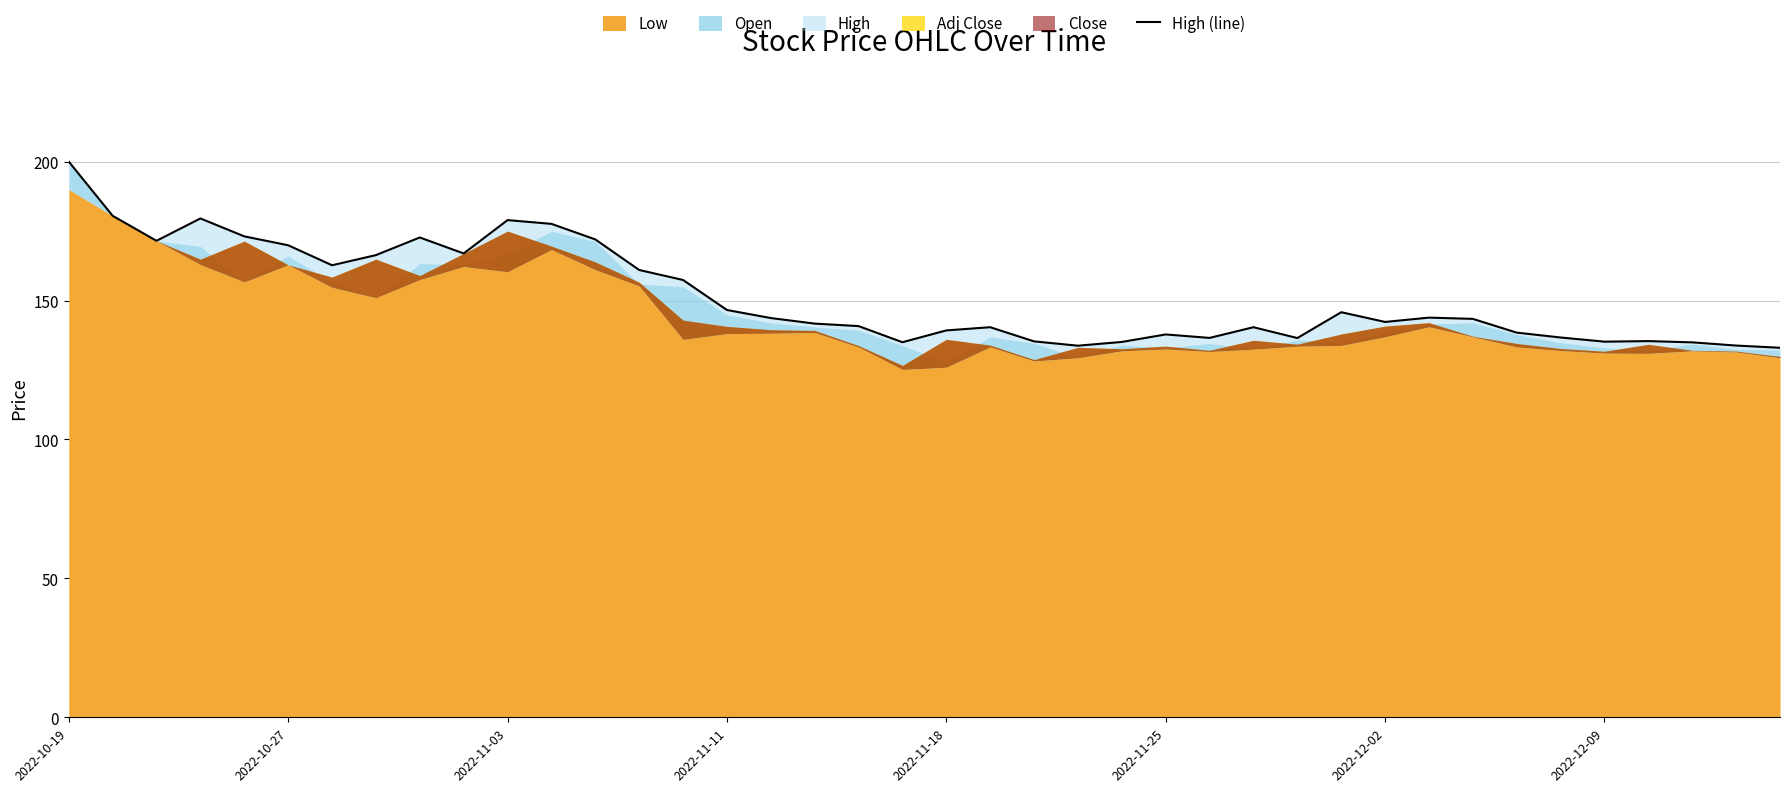

List the labels in order of value, smallest first.

39, 23, 38, 37, 19, 24, 35, 22, 36, 28, 26, 34, 25, 33, 20, 21, 27, 18, 17, 30, 32, 16, 31, 29, 15, 14, 13, 2022-12-02, 2022-12-09, 9, 2022-11-25, 2022-11-03, 12, 8, 2022-11-18, 11, 10, 2022-11-11, 2022-10-27, 2022-10-19